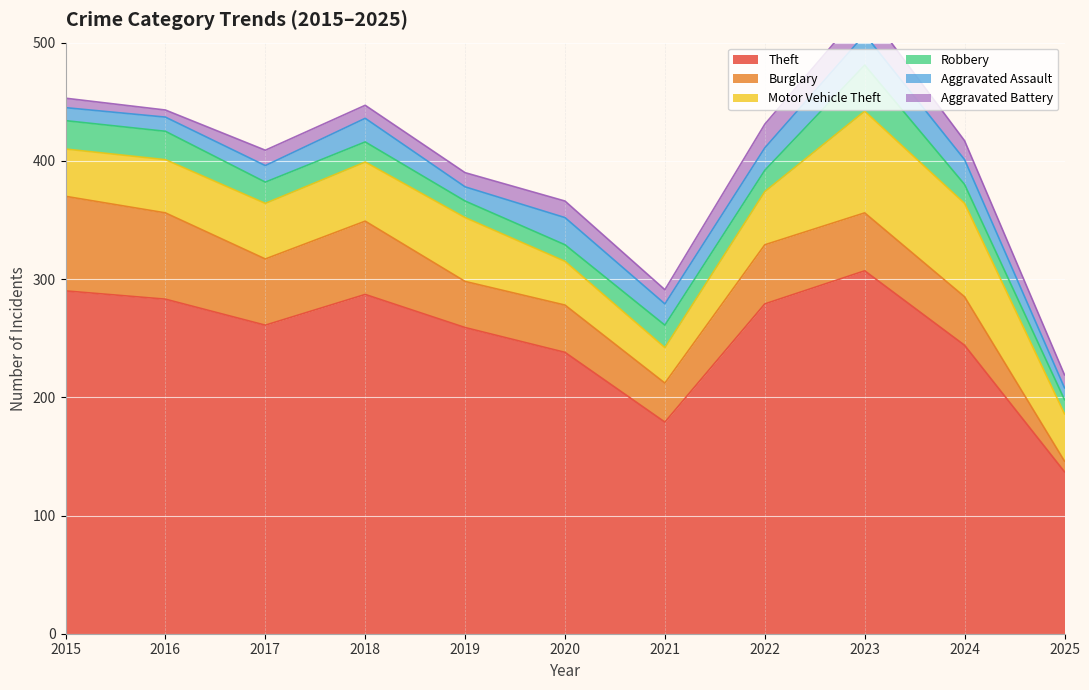

Reading right to left, what are all the values shown in this chart?

Theft: 2025=137	2024=244	2023=307	2022=279	2021=179	2020=238	2019=259	2018=287	2017=261	2016=283	2015=290
Burglary: 2025=9	2024=41	2023=49	2022=50	2021=33	2020=40	2019=39	2018=62	2017=56	2016=73	2015=80
Motor Vehicle Theft: 2025=40	2024=79	2023=86	2022=45	2021=30	2020=37	2019=54	2018=50	2017=47	2016=45	2015=40
Robbery: 2025=12	2024=16	2023=39	2022=18	2021=19	2020=14	2019=14	2018=17	2017=18	2016=24	2015=24
Aggravated Assault: 2025=10	2024=21	2023=26	2022=19	2021=18	2020=23	2019=12	2018=20	2017=14	2016=12	2015=11
Aggravated Battery: 2025=11	2024=16	2023=23	2022=20	2021=12	2020=14	2019=12	2018=11	2017=13	2016=6	2015=8